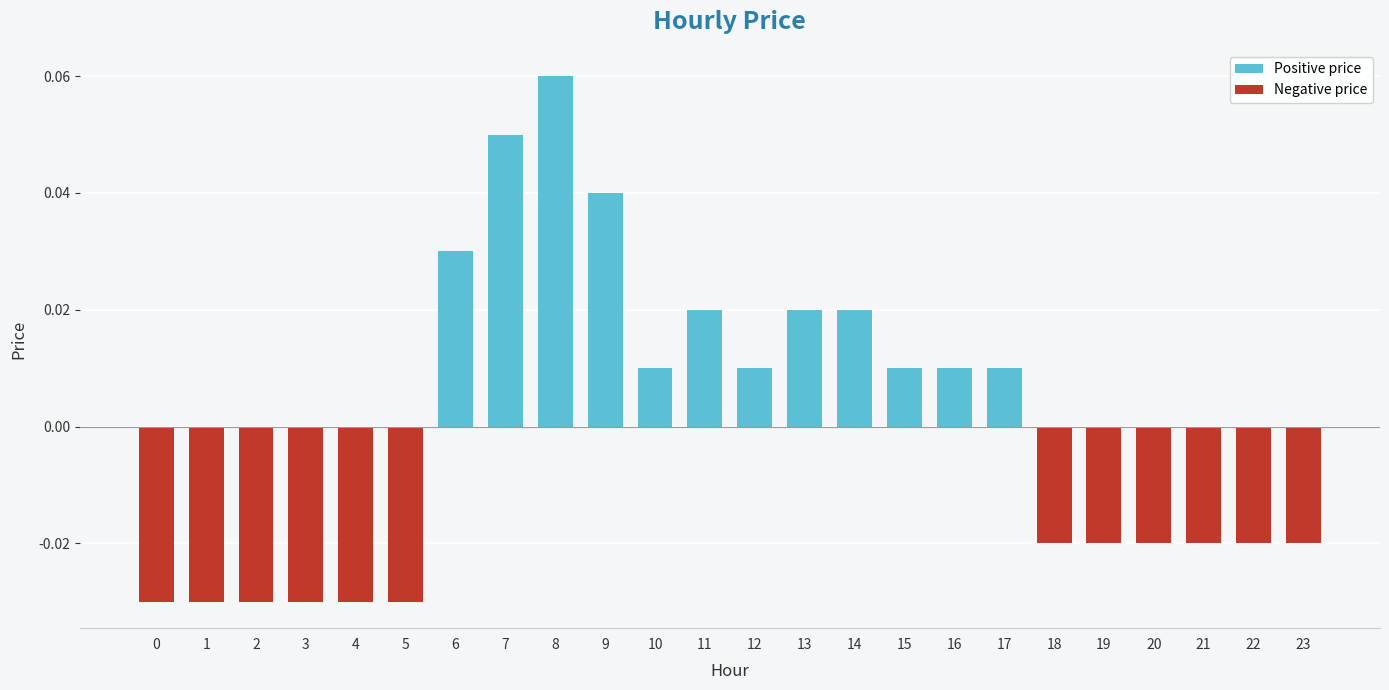

Reading left to right, extract all data points from this chart.

Positive price: 0=0.0	1=0.0	2=0.0	3=0.0	4=0.0	5=0.0	6=0.0	7=0.1	8=0.1	9=0.0	10=0.0	11=0.0	12=0.0	13=0.0	14=0.0	15=0.0	16=0.0	17=0.0	18=0.0	19=0.0	20=0.0	21=0.0	22=0.0	23=0.0
Negative price: 0=-0.0	1=-0.0	2=-0.0	3=-0.0	4=-0.0	5=-0.0	6=0.0	7=0.0	8=0.0	9=0.0	10=0.0	11=0.0	12=0.0	13=0.0	14=0.0	15=0.0	16=0.0	17=0.0	18=-0.0	19=-0.0	20=-0.0	21=-0.0	22=-0.0	23=-0.0